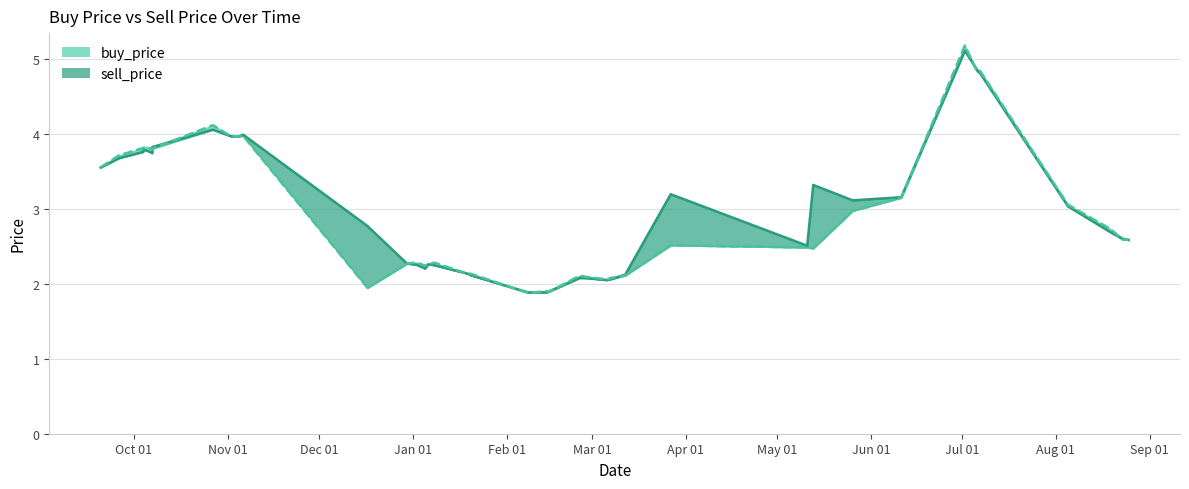

What is the approximate value of buy_price at 2019-08-05?

3.1